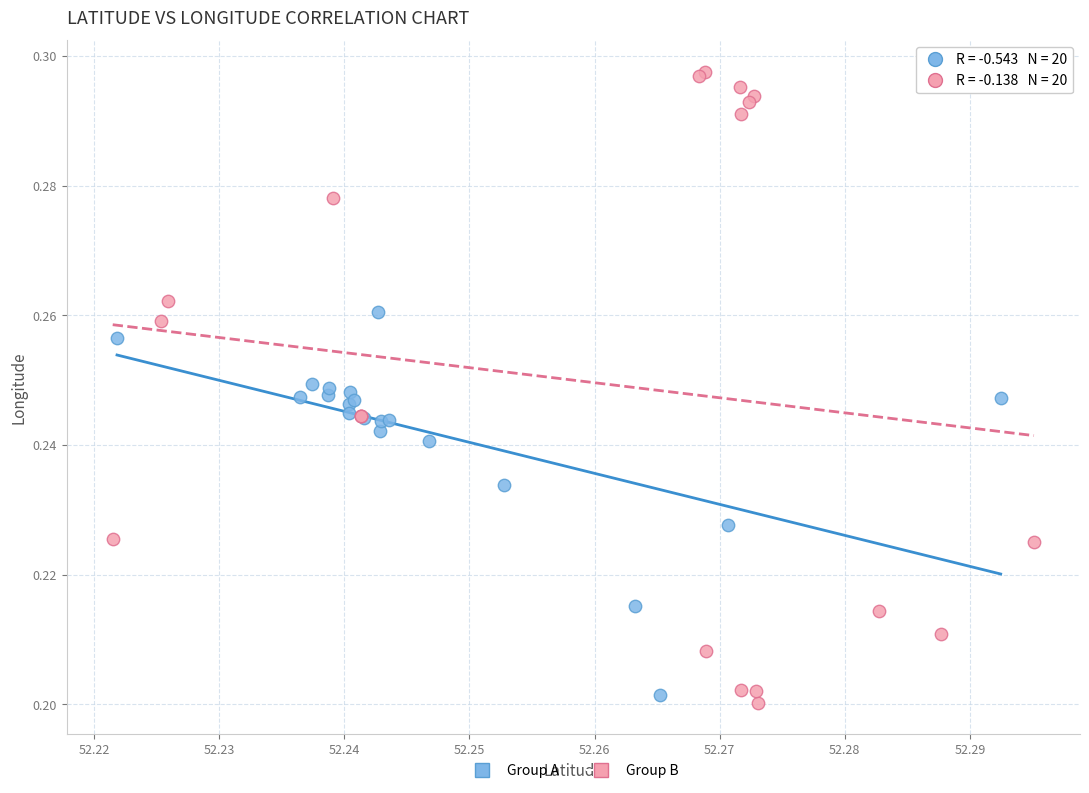

Which series reaches the maximum Y coordinate?

Group B